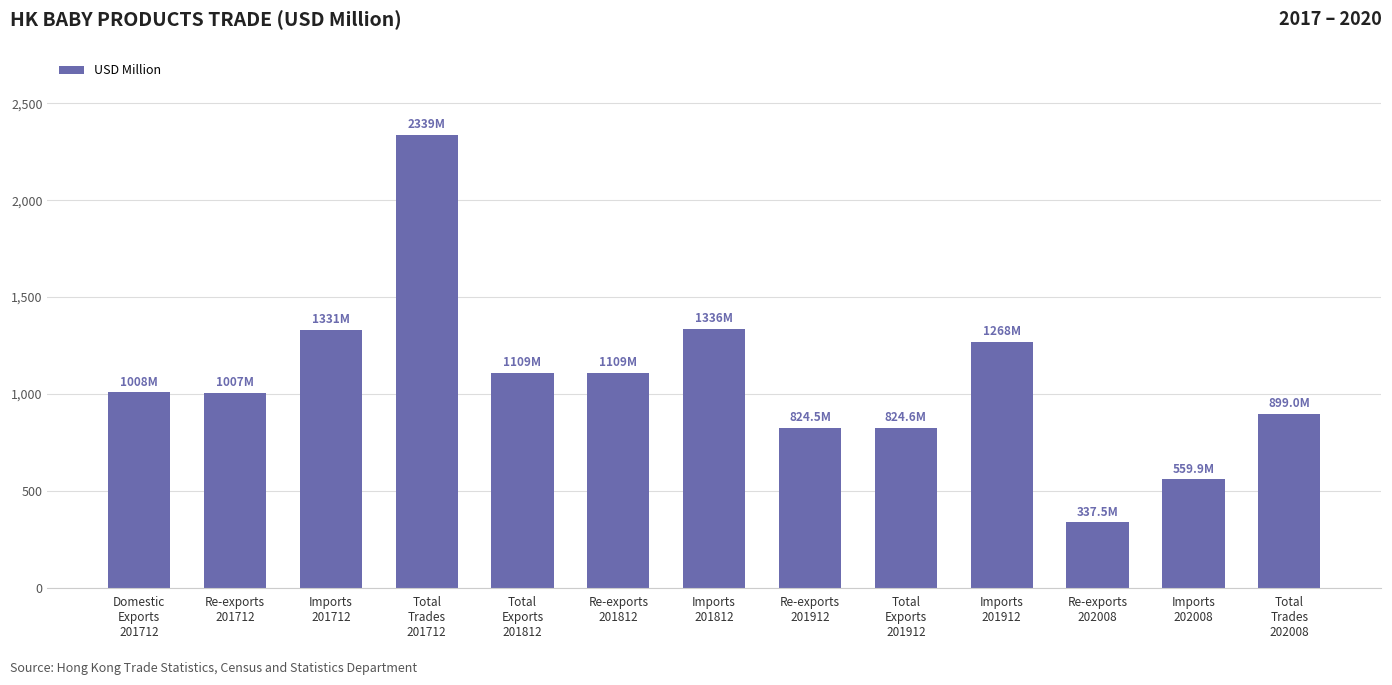

What is the greatest value displayed?

2339.1